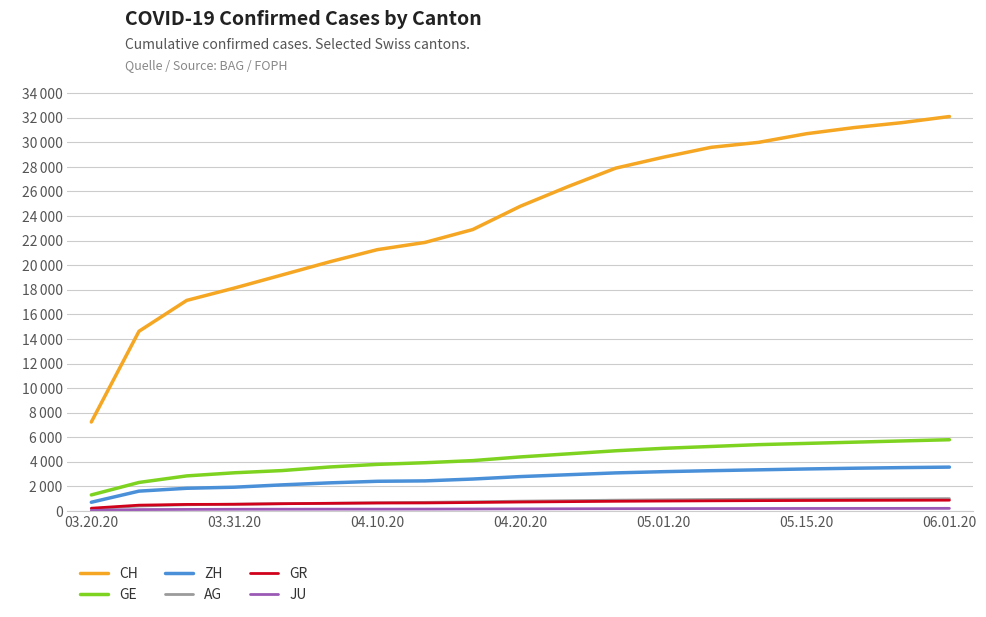

Which label corresponds to the largest value in the chart?

06.01.20